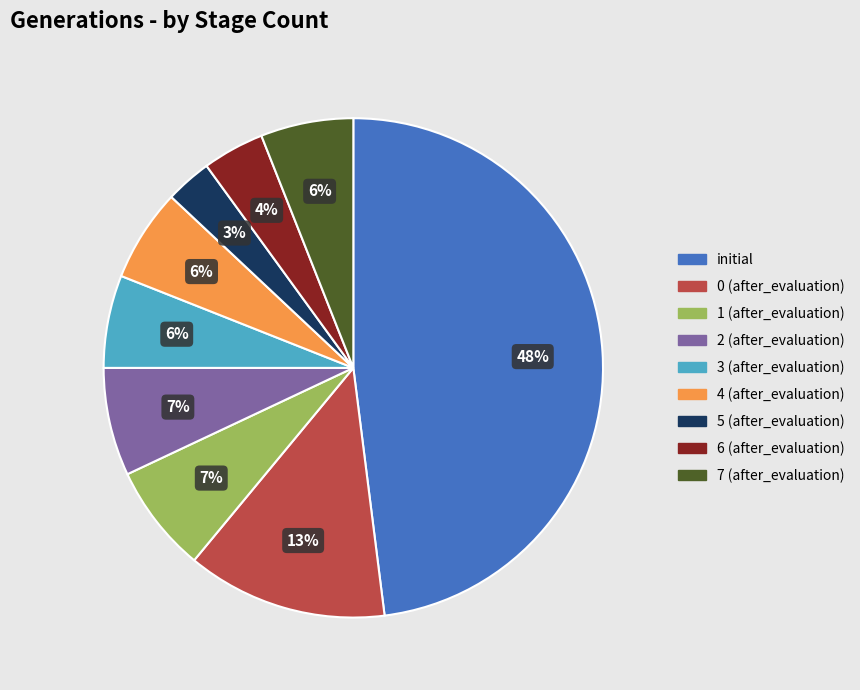

Combined, do 2 and 6 account for over 50%?

No